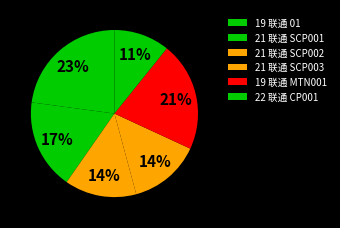

What is the ratio of the value at 19 联通 01 to the value at 21 联通 SCP003?

1.6